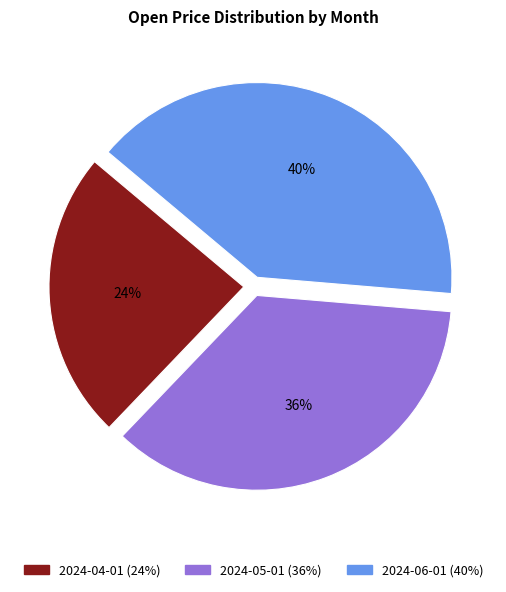

Is 2024-04-01 the majority of the pie?

No